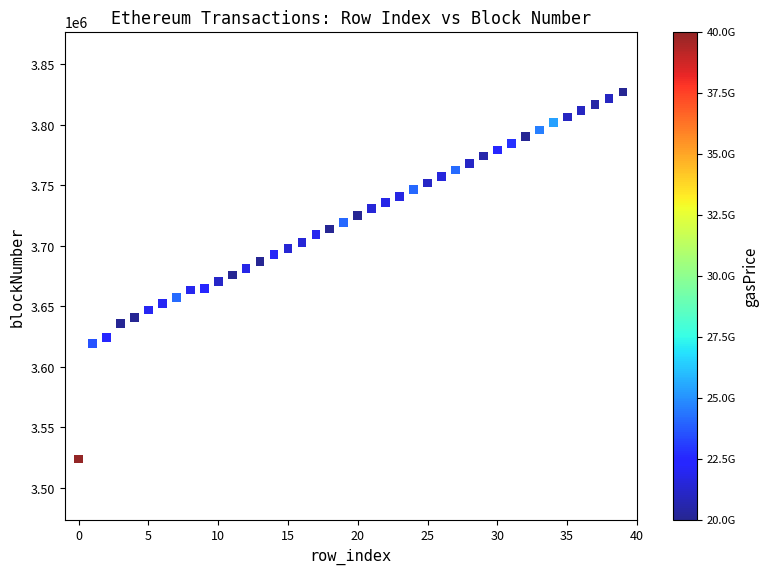

What is the range of Y values (max minus min)?

303446